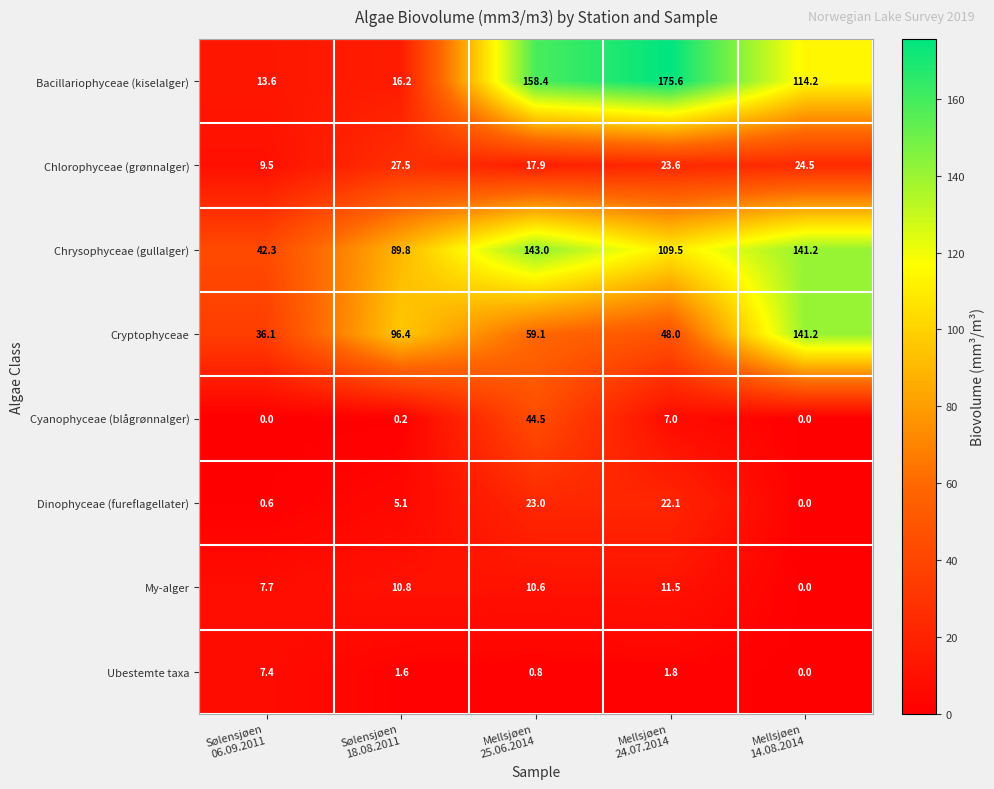

What is the sum of all Cryptophyceae values?

380.8